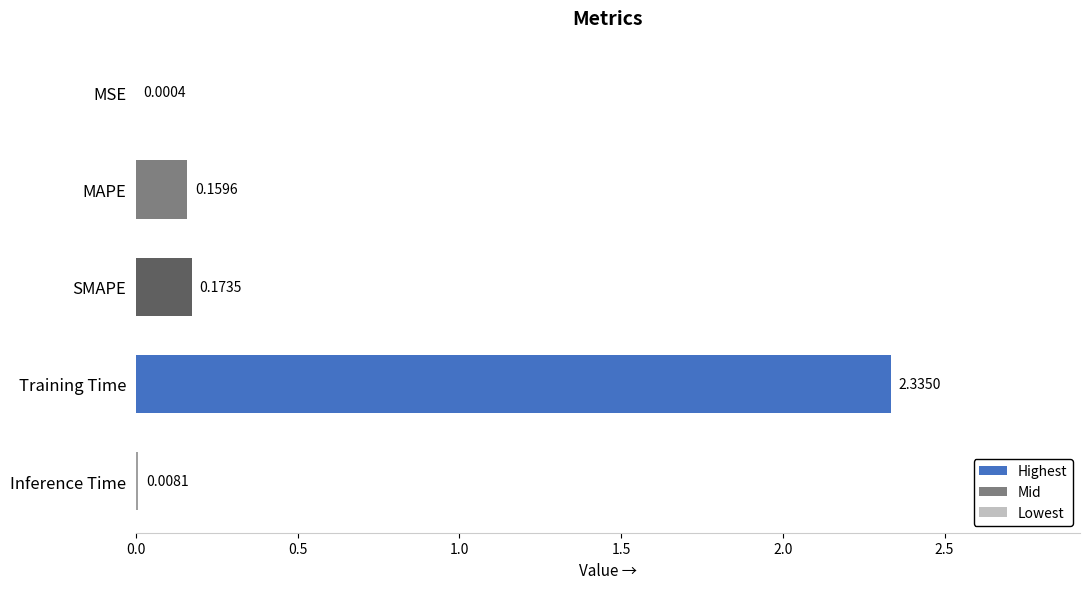

What is the sum of all values?

2.7